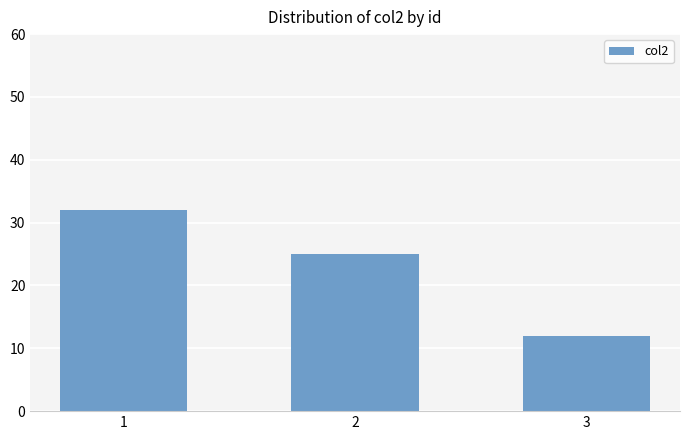

The value at 1 is 49. True or false?

False